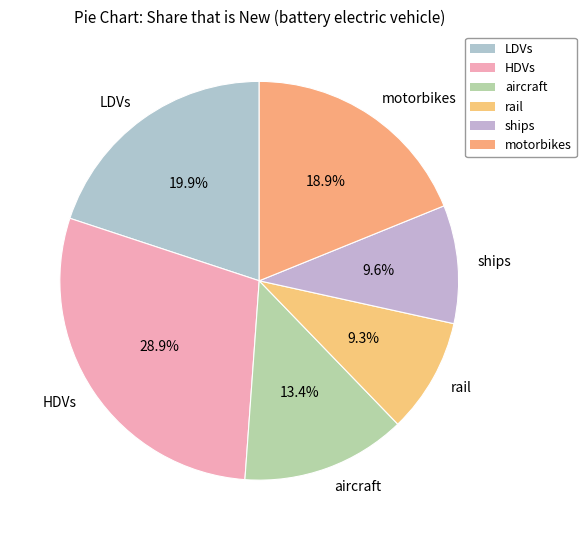

What is the largest slice in the pie chart?

HDVs